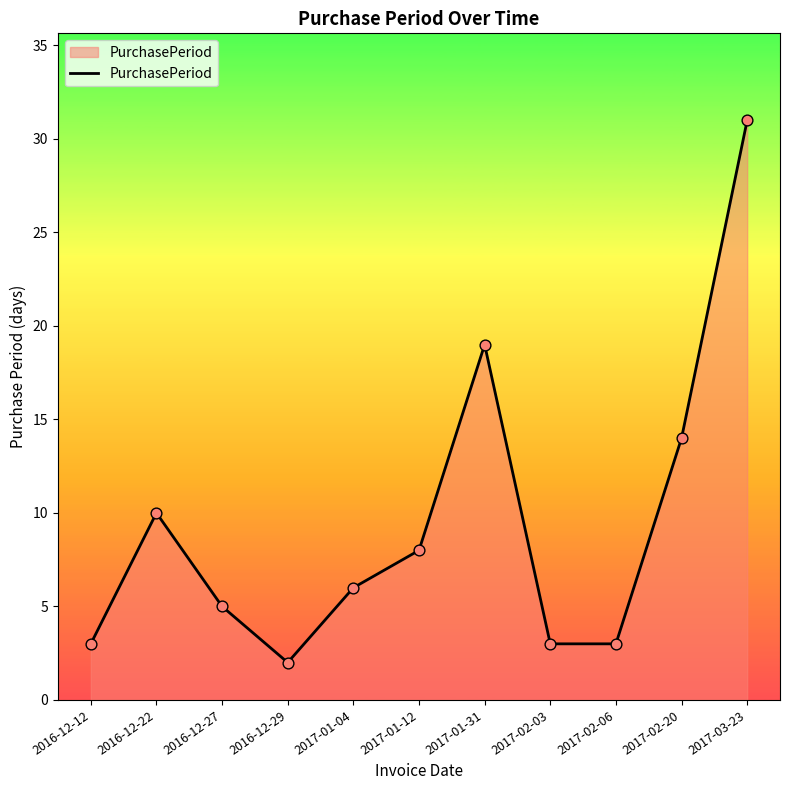

What is the change in value from 2016-12-12 to 2017-02-20?

+11